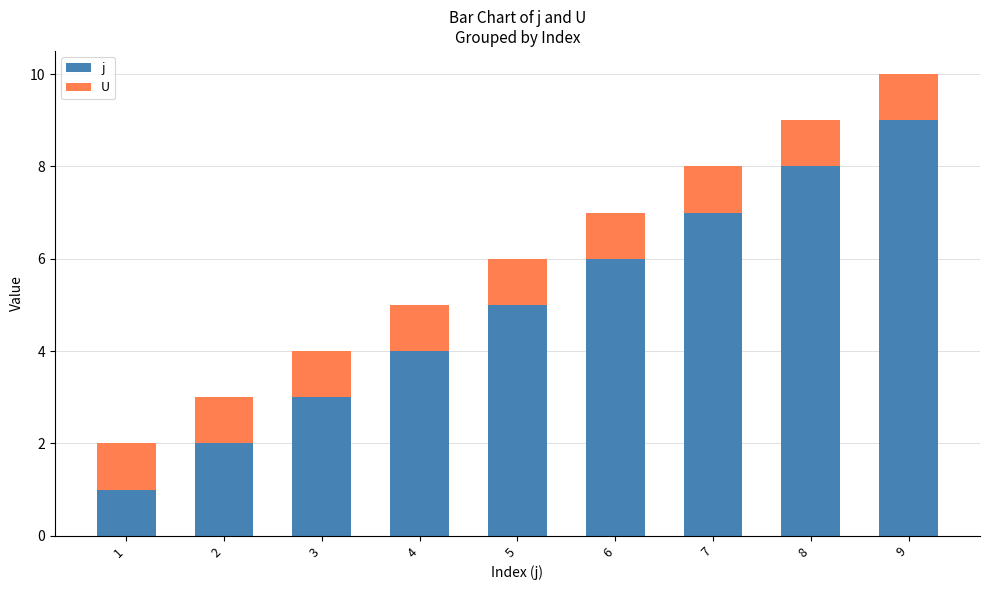

List the labels in order of j value, smallest first.

1, 2, 3, 4, 5, 6, 7, 8, 9